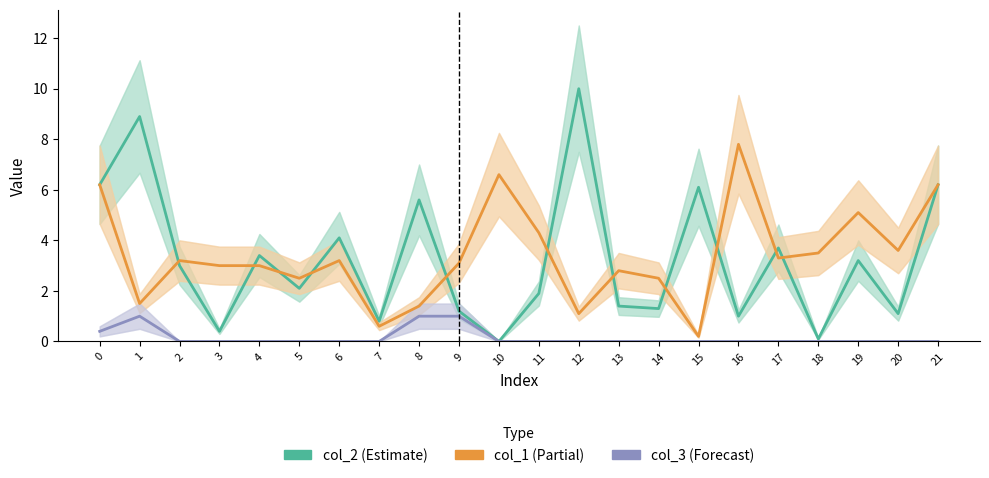

Reading right to left, extract all data points from this chart.

col_2: 6.2	1.1	3.2	0.1	3.7	1.0	6.1	1.3	1.4	10.0	1.9	0.0	1.2	5.6	0.8	4.1	2.1	3.4	0.4	3.0	8.9	6.2
col_1: 6.2	3.6	5.1	3.5	3.3	7.8	0.2	2.5	2.8	1.1	4.3	6.6	3.1	1.4	0.6	3.2	2.5	3.0	3.0	3.2	1.5	6.2
col_3: 0.0	0.0	0.0	0.0	0.0	0.0	0.0	0.0	0.0	0.0	0.0	0.0	1.0	1.0	0.0	0.0	0.0	0.0	0.0	0.0	1.0	0.4